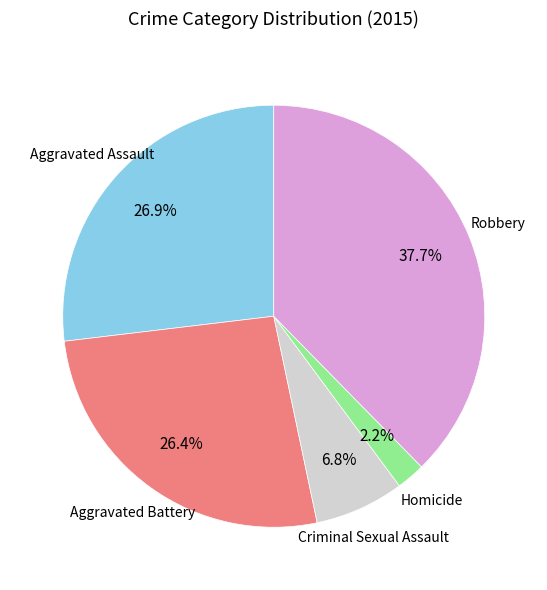

Does any single category account for the majority?

No